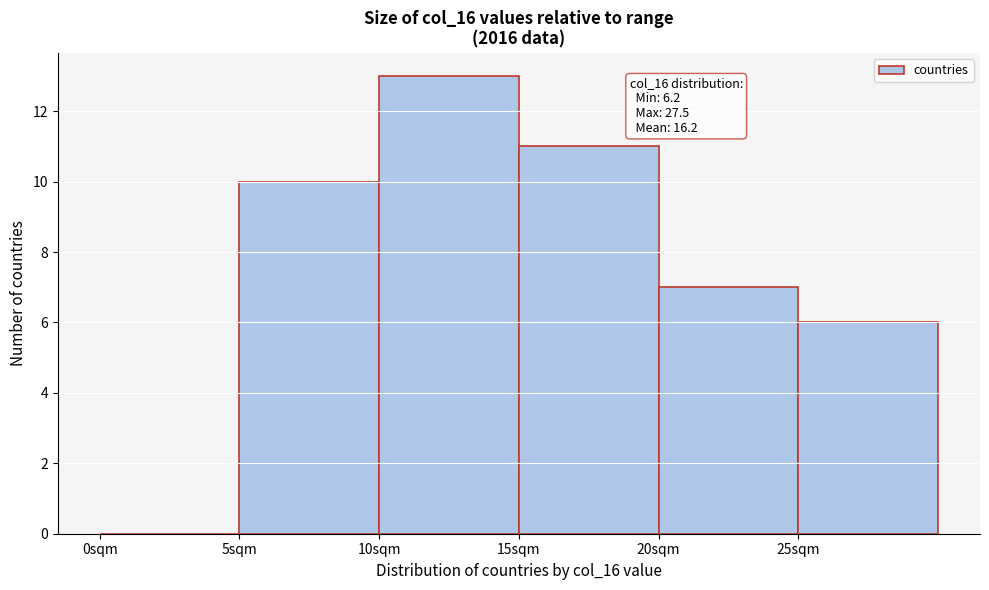

Which range on the x-axis has the tallest bar?

10 to 15